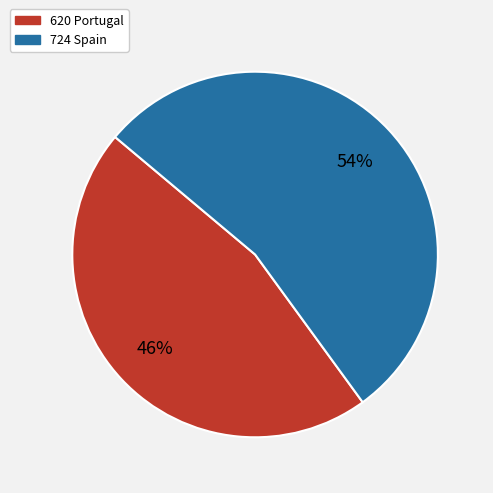

To the nearest percent, what is the average slice percentage?

50%